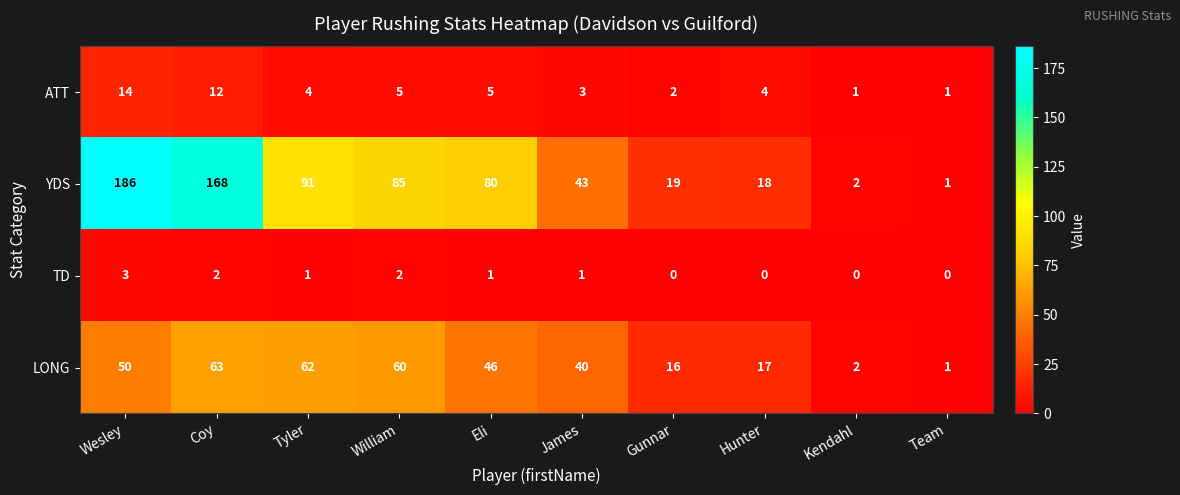

Which label corresponds to the largest value in the chart?

Wesley